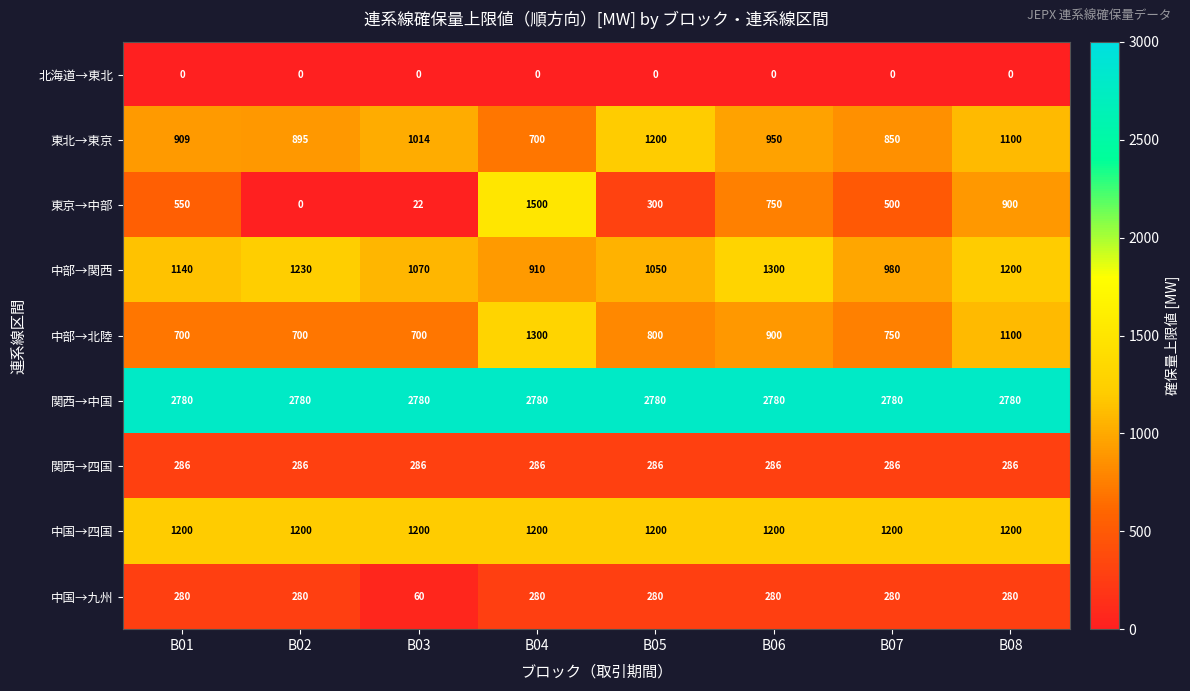

At which category is the sum across all series the highest?

B04